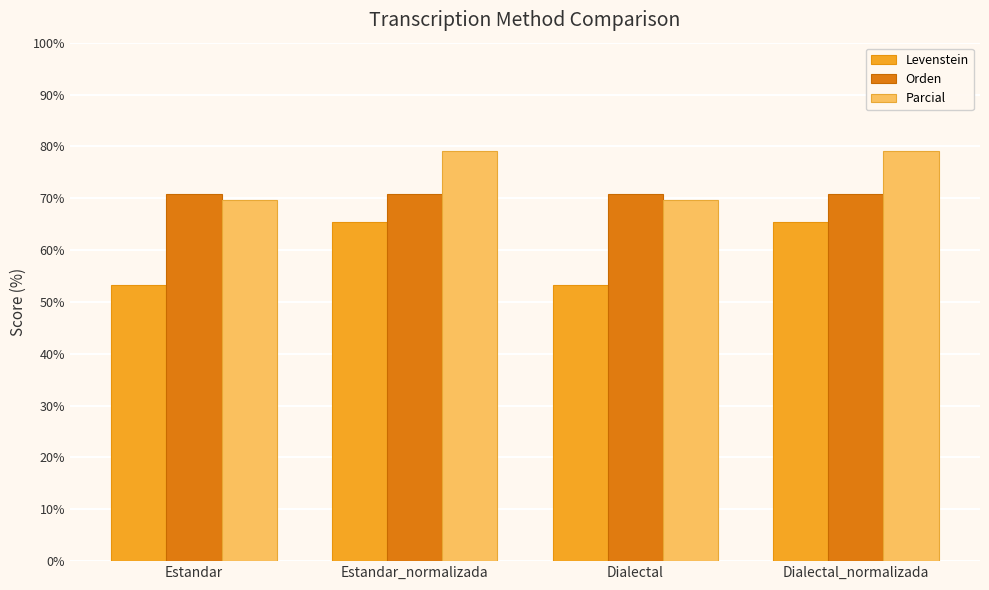

What is the difference between the maximum and minimum values in the Parcial series?

9.5